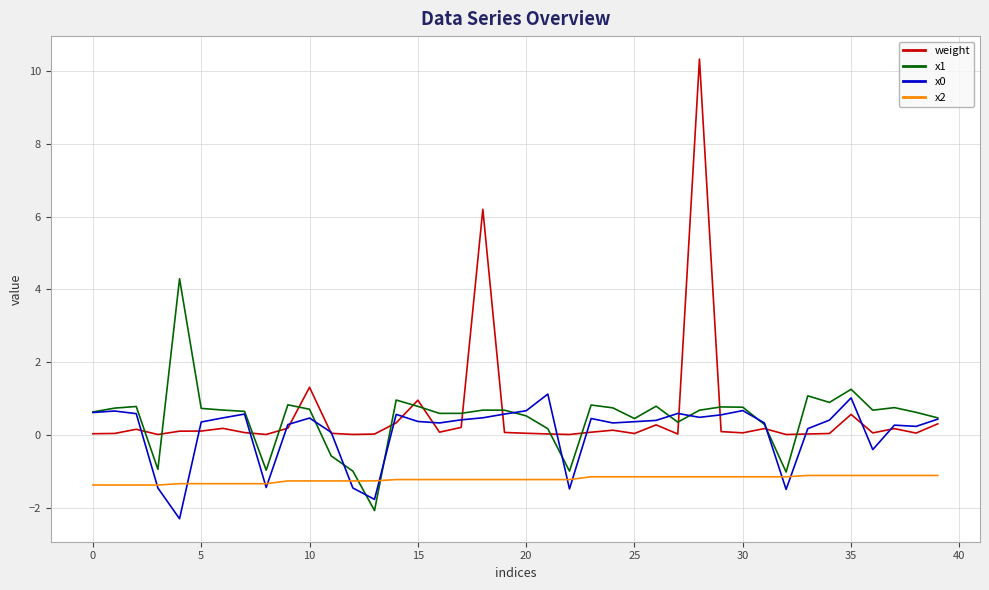

What is the maximum value for x2?

-1.1